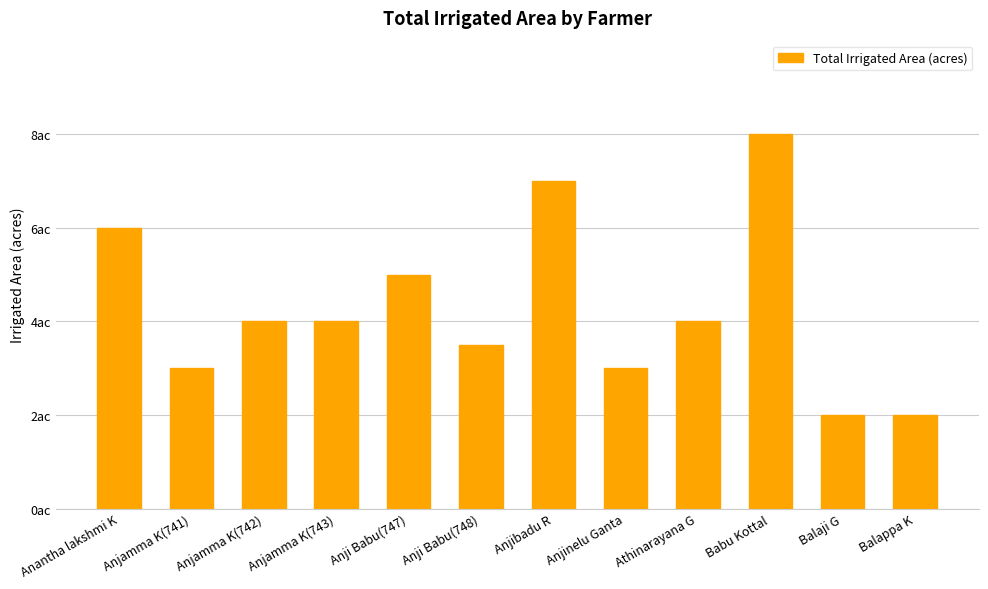

Between Balaji G and Anjamma K(741), which is larger?

Anjamma K(741)